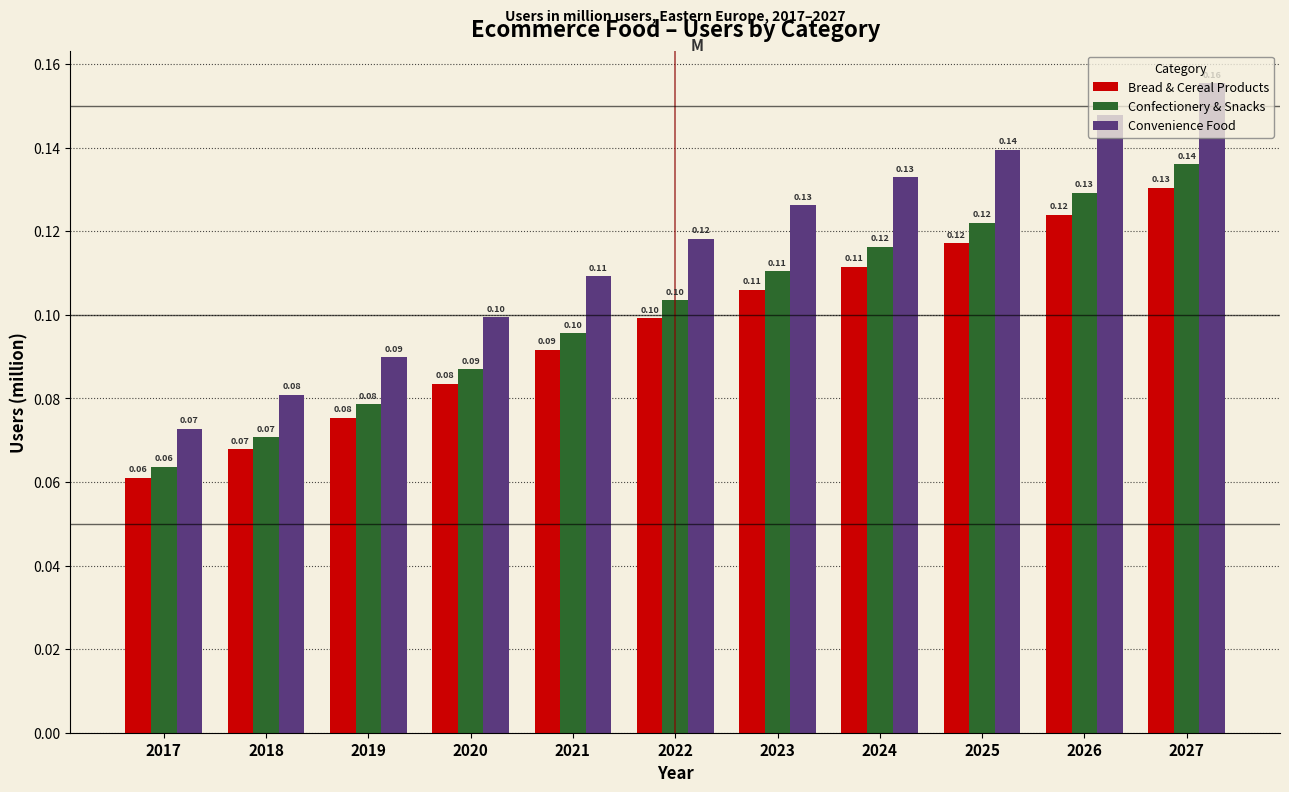

What is the sum of all Confectionery & Snacks values?

1.1